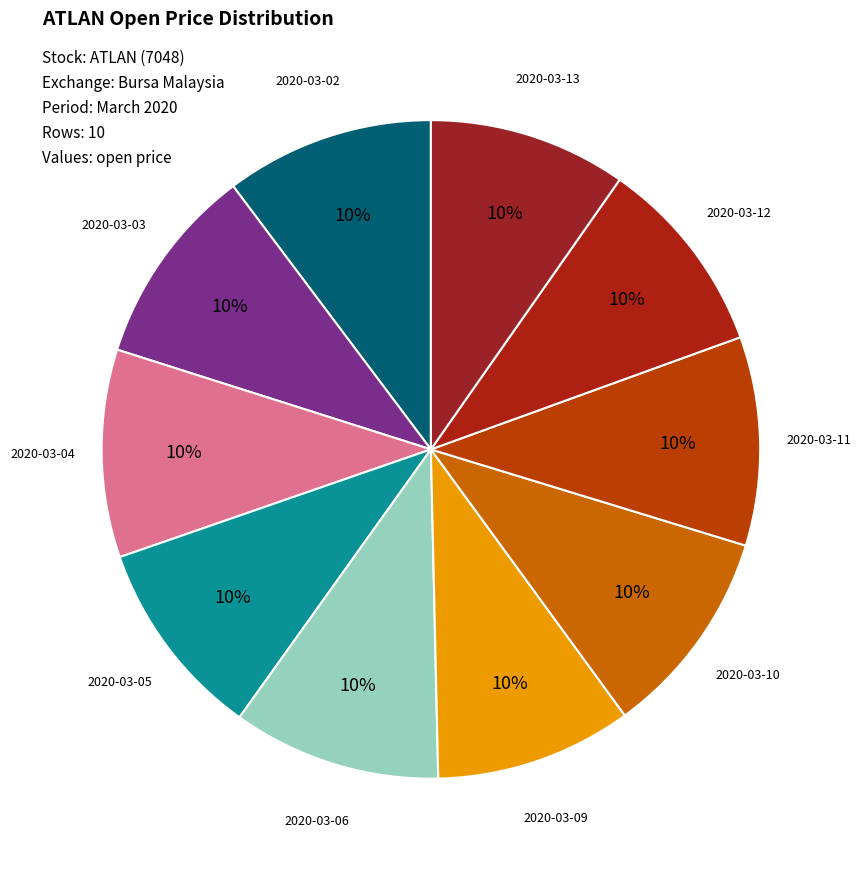

How many segments does this pie chart have?

10